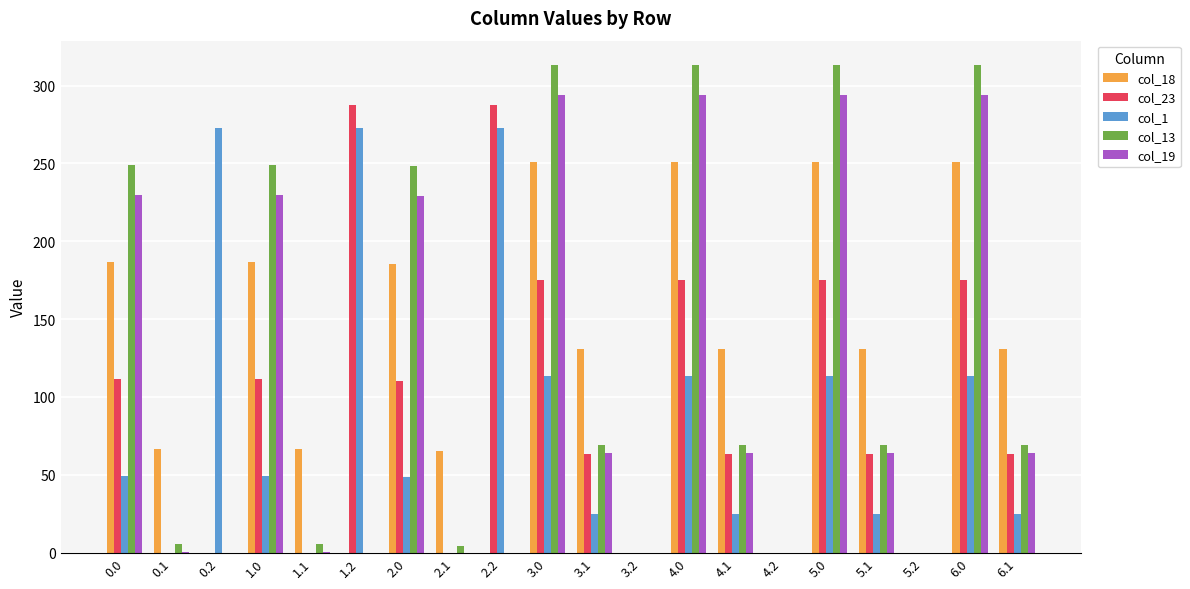

What is the sum of the col_18 values at 5.1 and 5.2?

130.6